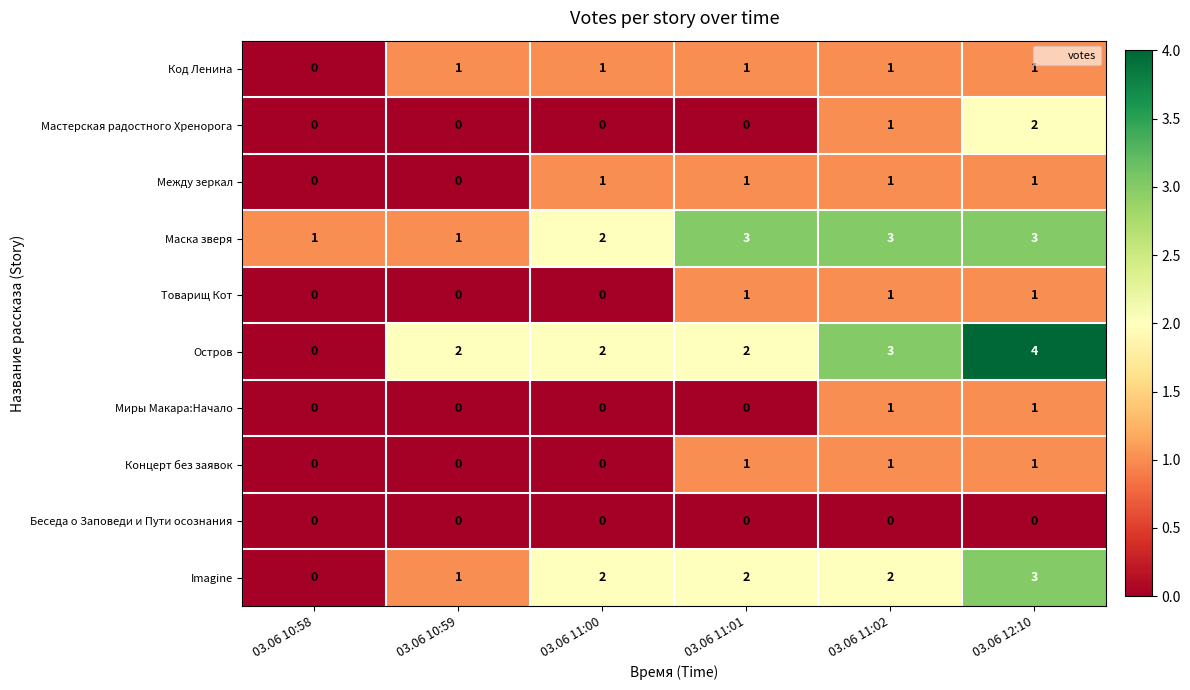

What is the total value across all series at 03.06 10:59?

5